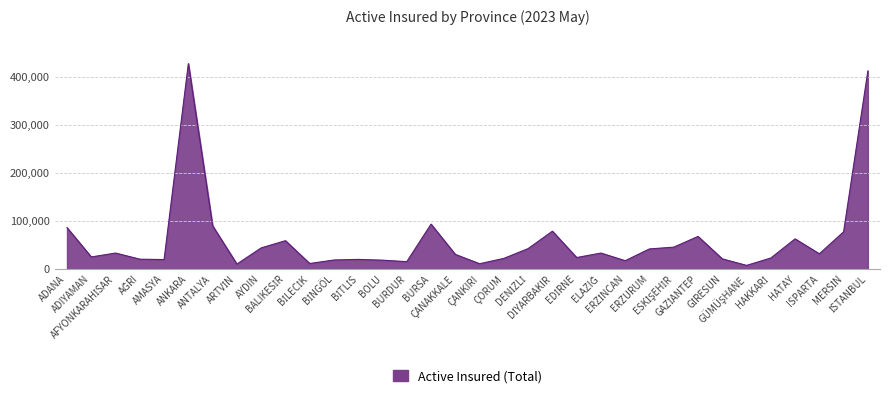

What is the greatest value displayed?

428740